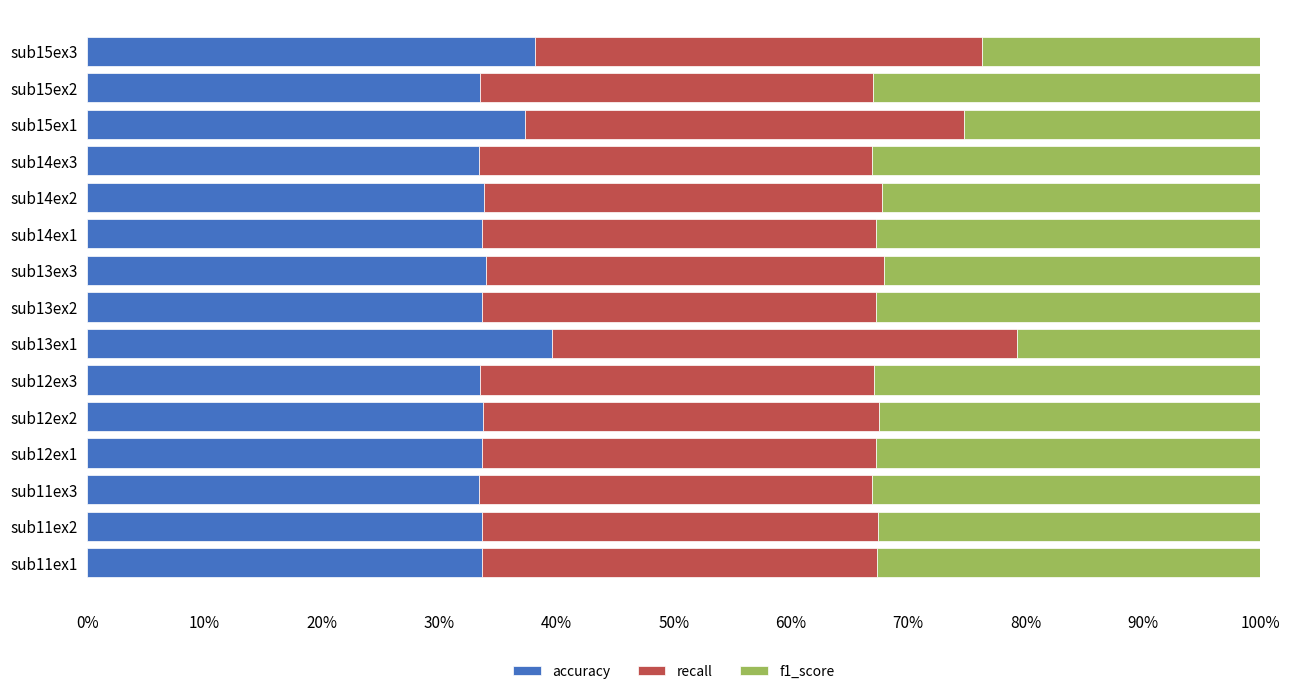

How many series are shown in this chart?

3